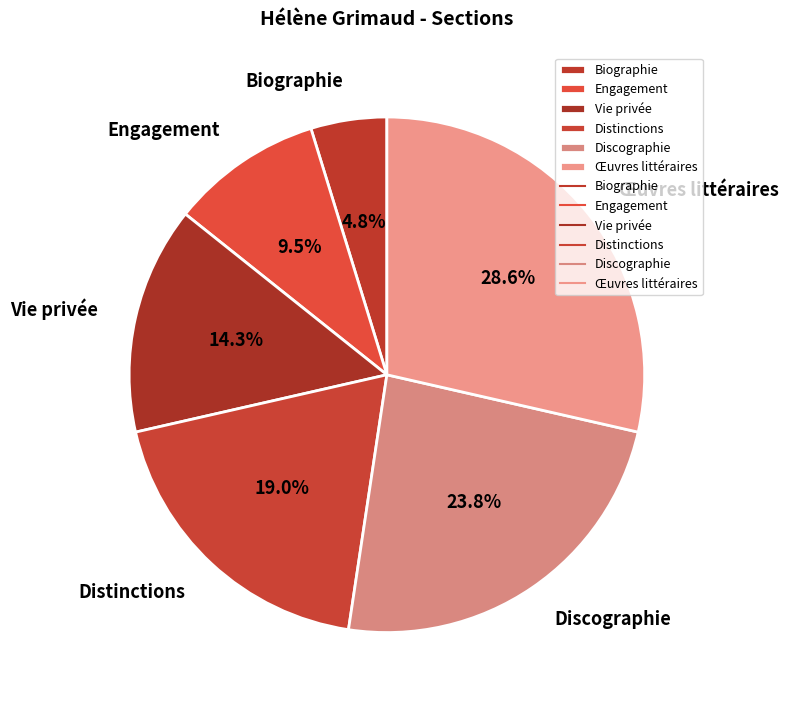

How much of the chart is everything except Œuvres littéraires?

71.4%